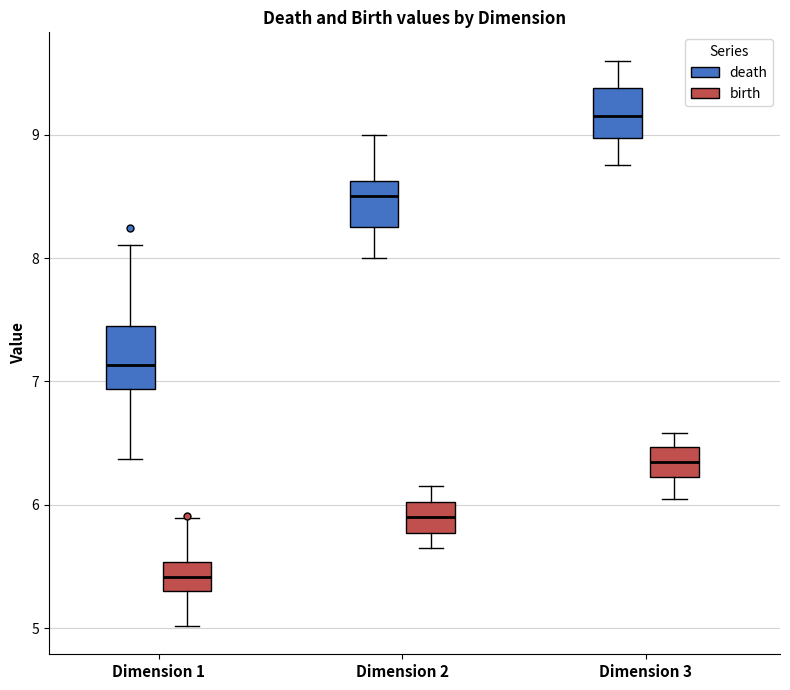

Reading left to right, read every box against the y-axis: the position of its median line, the range the box covers, and the ends of its whiskers. The values are not printed on the chart, so give them approximately, as read against the axis.

Dimension 1 (death): median 7.1, box 6.9 to 7.5, whiskers 6.4 to 8.1
Dimension 1 (birth): median 5.4, box 5.3 to 5.5, whiskers 5.0 to 5.9
Dimension 2 (death): median 8.5, box 8.3 to 8.6, whiskers 8.0 to 9.0
Dimension 2 (birth): median 5.9, box 5.8 to 6.0, whiskers 5.7 to 6.2
Dimension 3 (death): median 9.2, box 9.0 to 9.4, whiskers 8.8 to 9.6
Dimension 3 (birth): median 6.4, box 6.2 to 6.5, whiskers 6.1 to 6.6